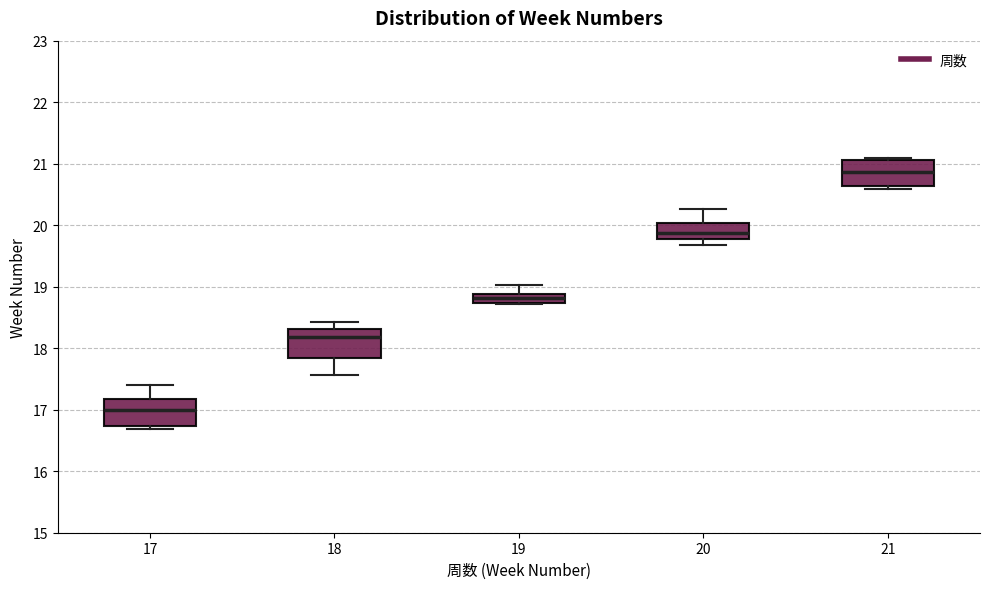

Which box has the lowest median line?

17